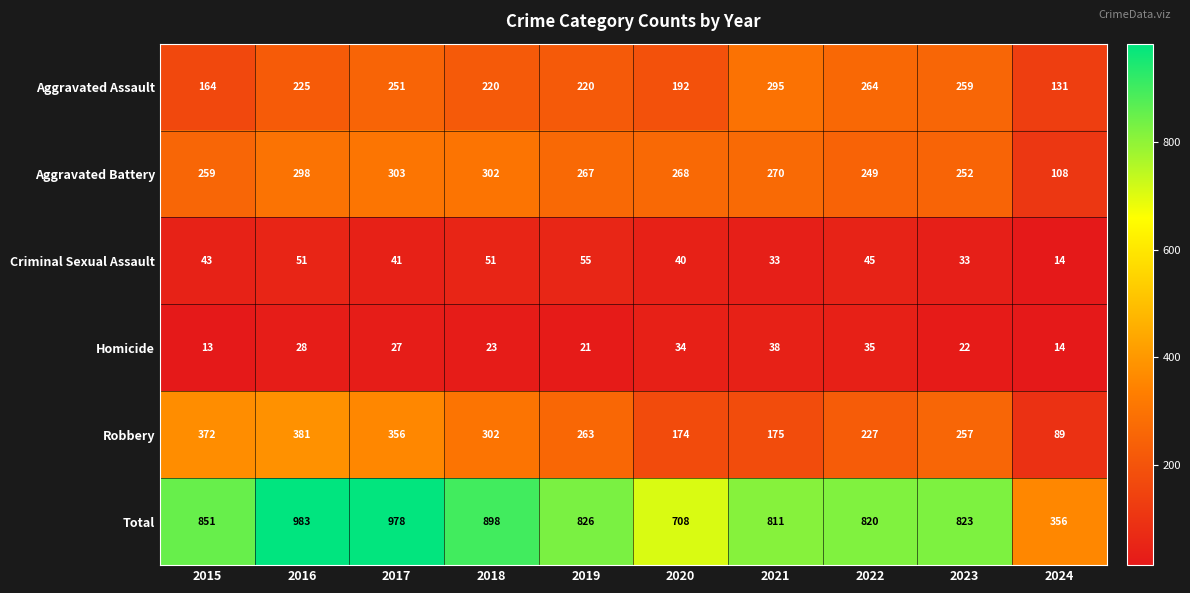

True or false: Aggravated Assault has a value of 155 at 2016.

False